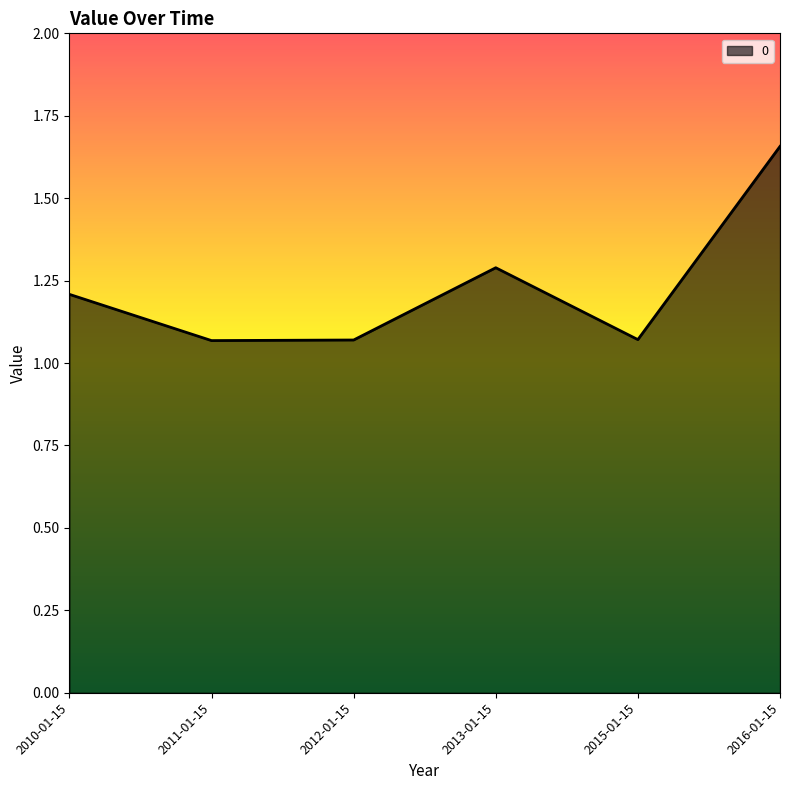

The value at 2010-01-15 is 1.2. True or false?

True